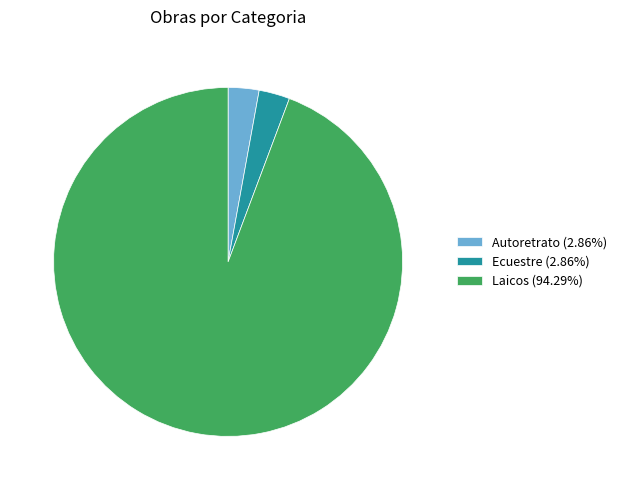

Which category accounts for the majority?

Laicos